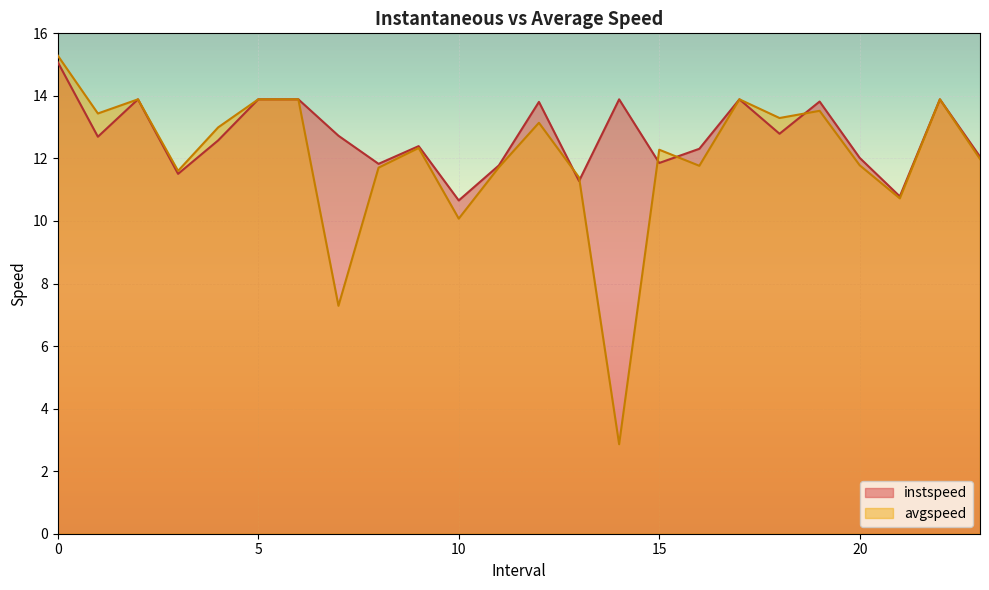

How many data points in instspeed are above 12?

17